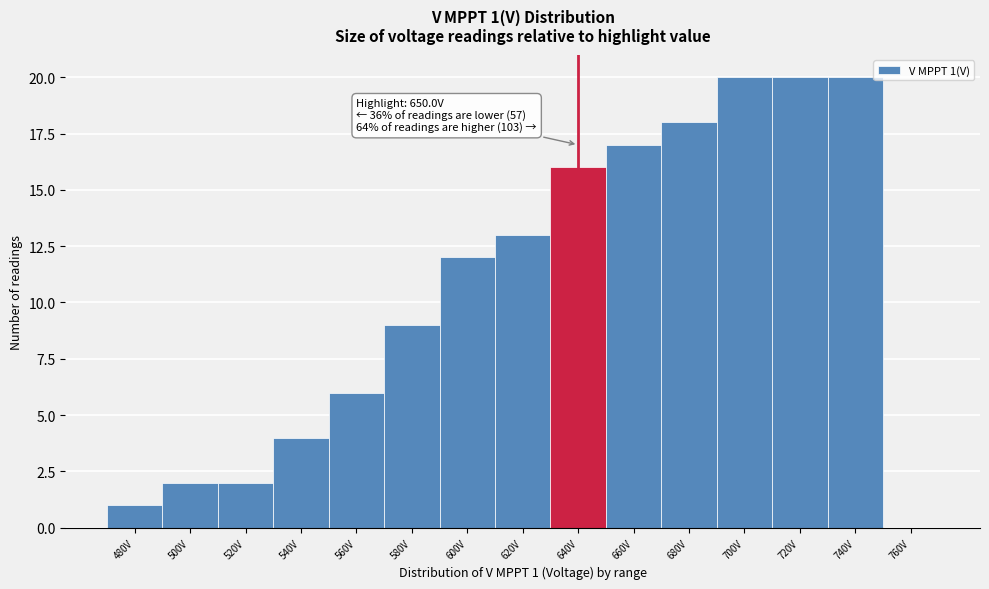

Reading right to left, extract all data points from this chart.

760V=0	740V=20	720V=20	700V=20	680V=18	660V=17	640V=16	620V=13	600V=12	580V=9	560V=6	540V=4	520V=2	500V=2	480V=1